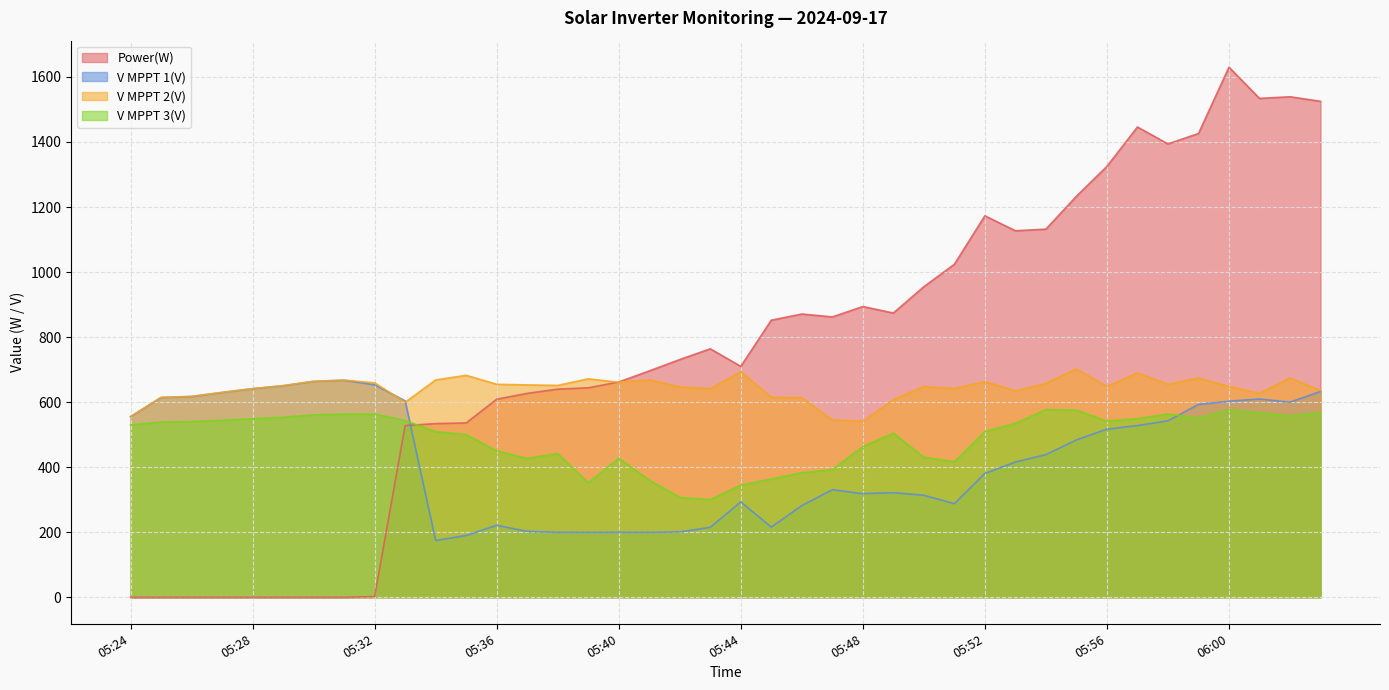

What is the label of the 27th point from the left?

05:50